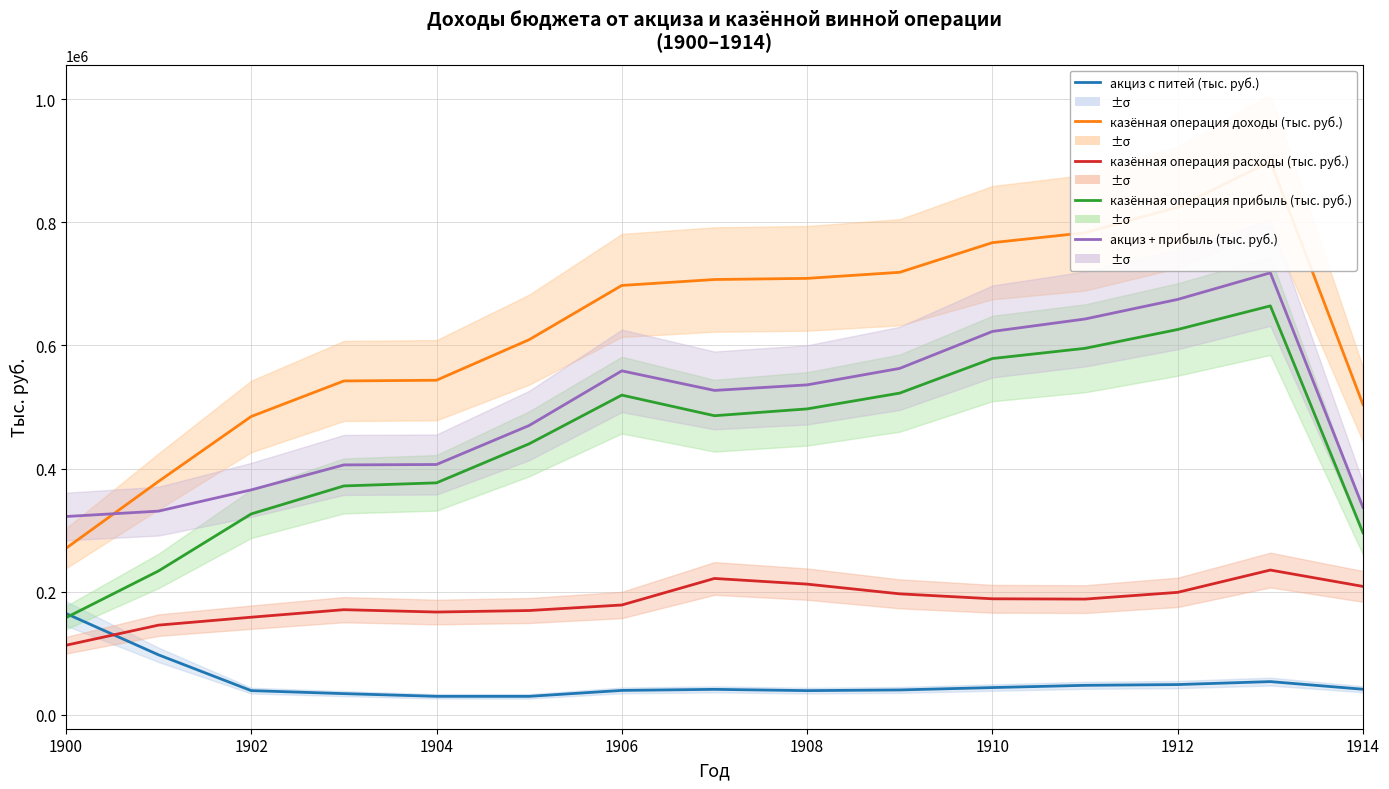

What is the value of the казённая операция прибыль (тыс. руб.) point at the 13th from the left?

625920